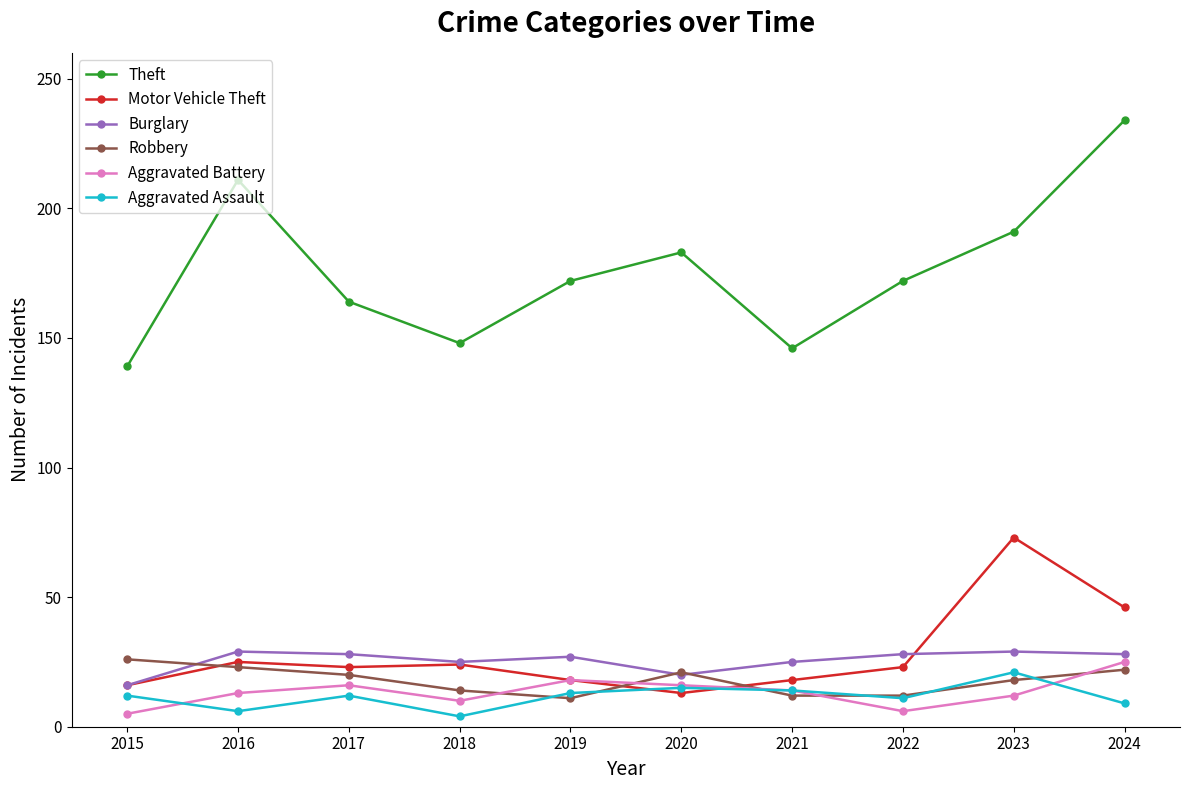

What is the lowest value of the Theft series?

139